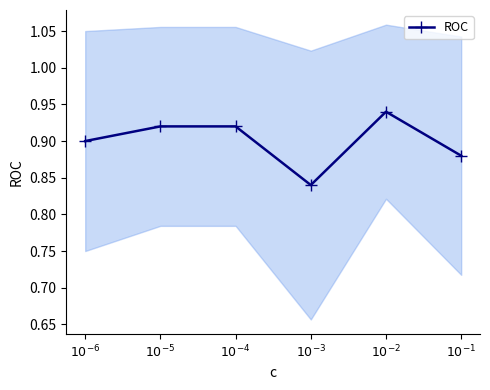

What is the label of the 1st point from the right?

$10^{-1}$